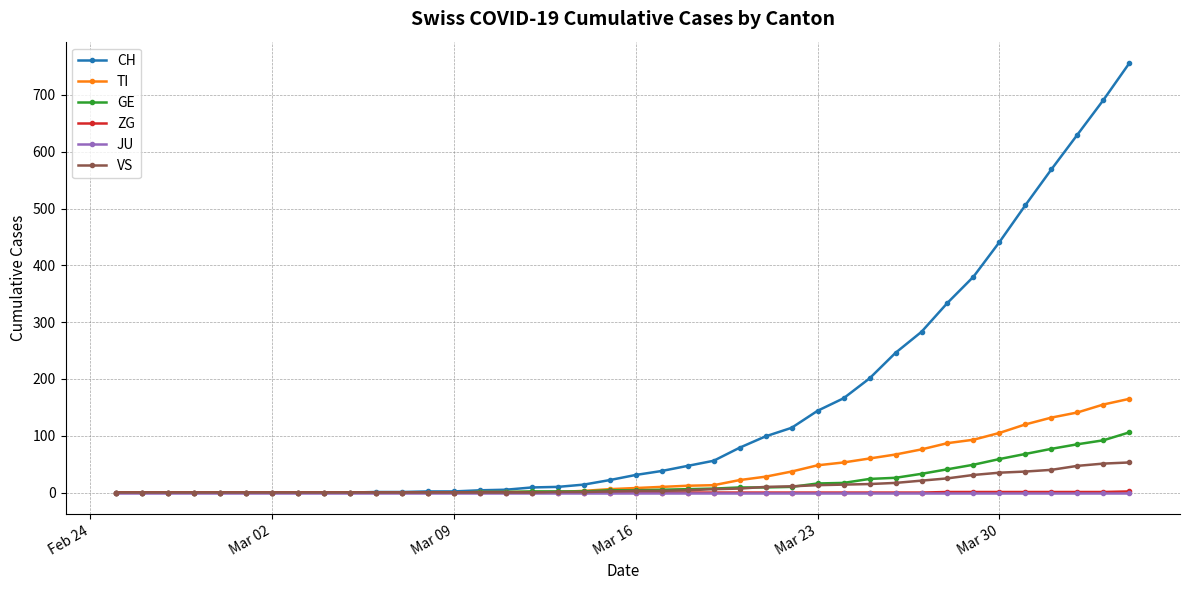

Which series has the widest spread of values?

CH